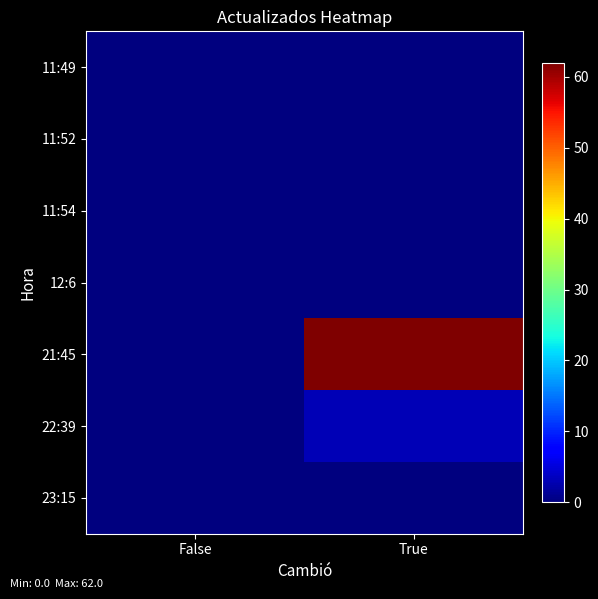

Which series has the widest spread of values?

21:45